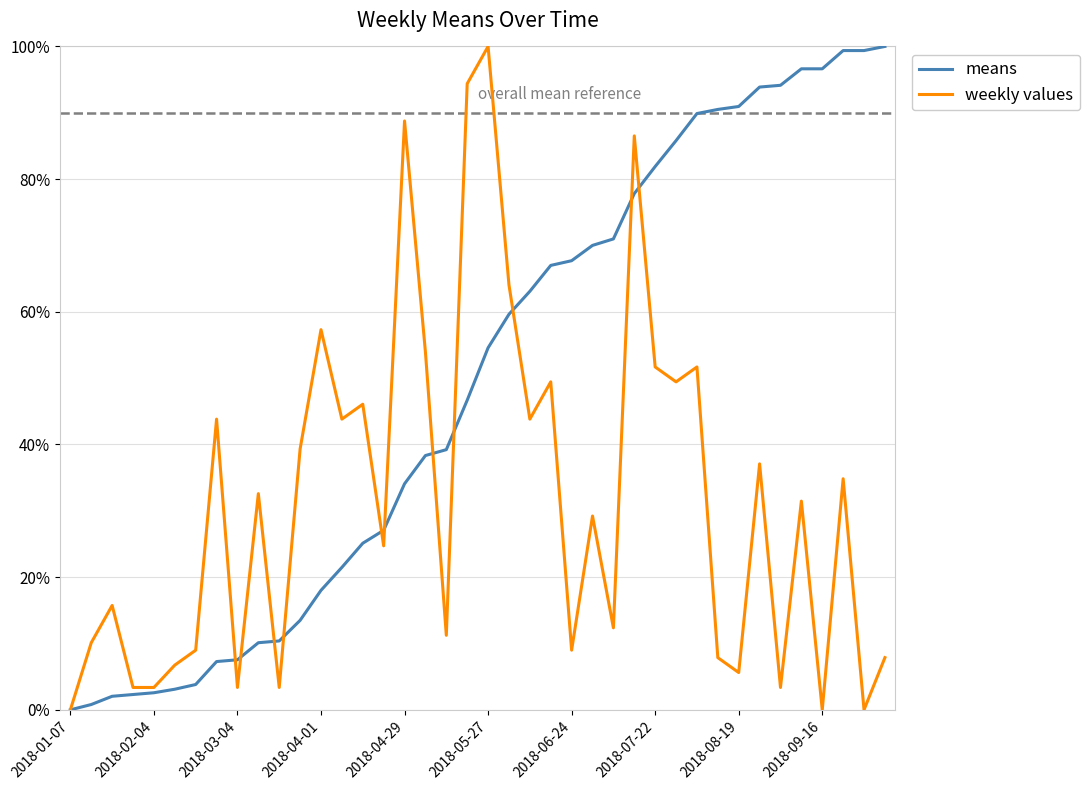

What is the highest value of the weekly values series?

100.0